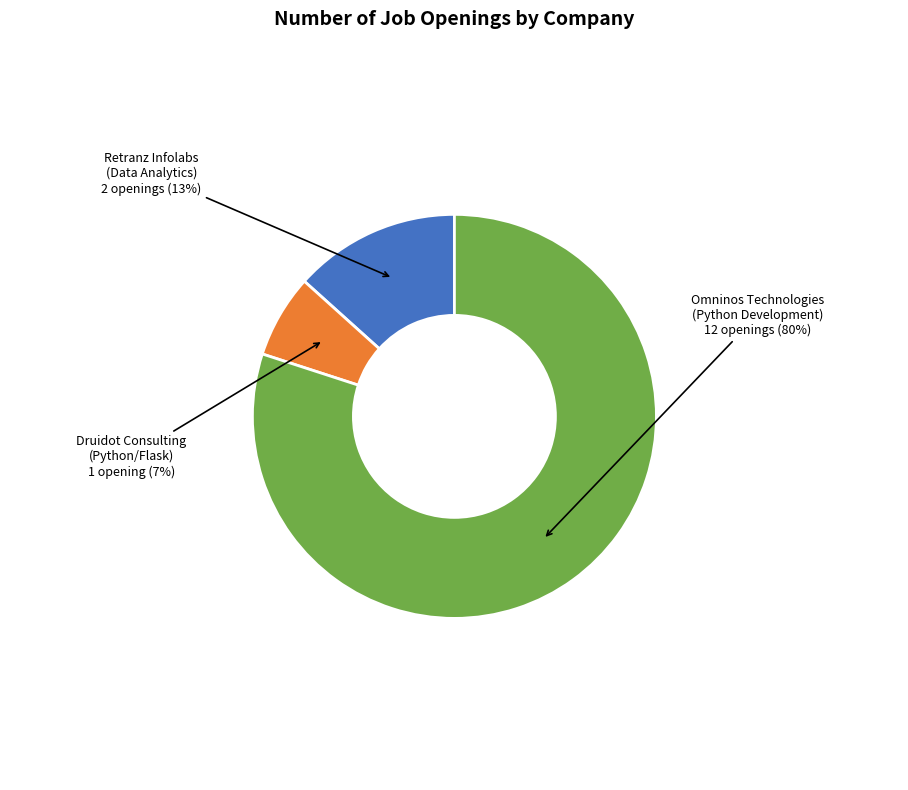

Which slice represents more than half of the pie?

Omninos Technologies (Python Development)